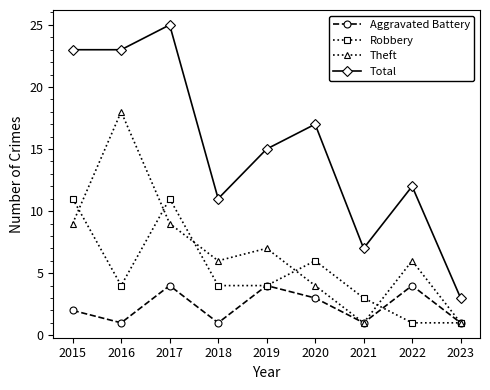

What is the difference between the highest and lowest values at 2022?

11